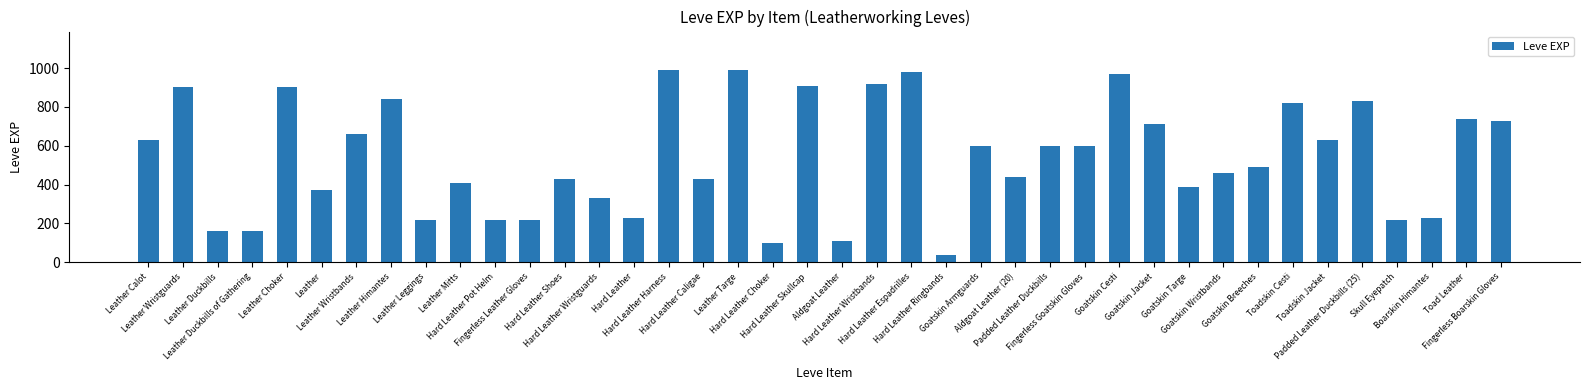

What is the difference between the maximum and minimum values?

950